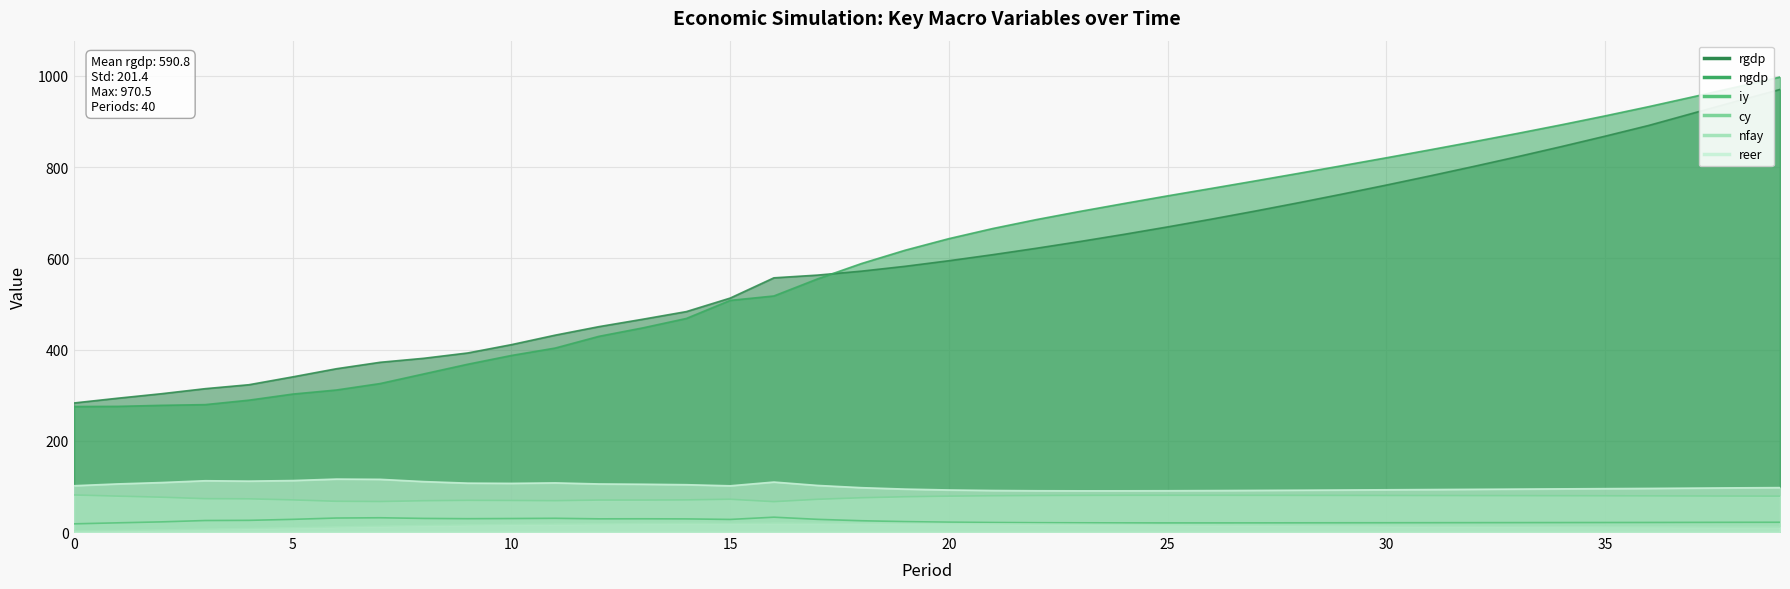

List the series in order of their peak value, highest first.

ngdp, rgdp, reer, cy, iy, nfay